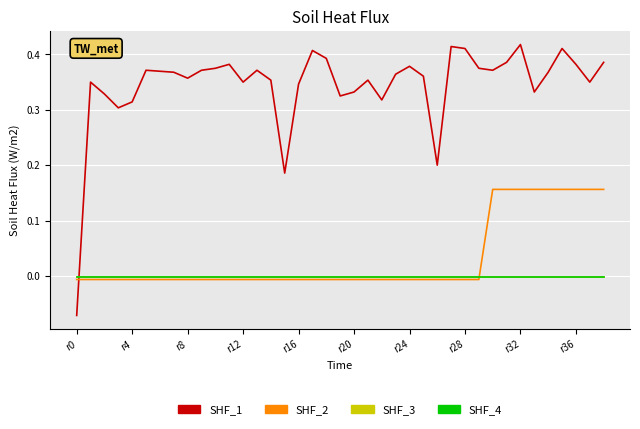

After their last crossing, which series has the higher values: SHF_4 or SHF_1?

SHF_1